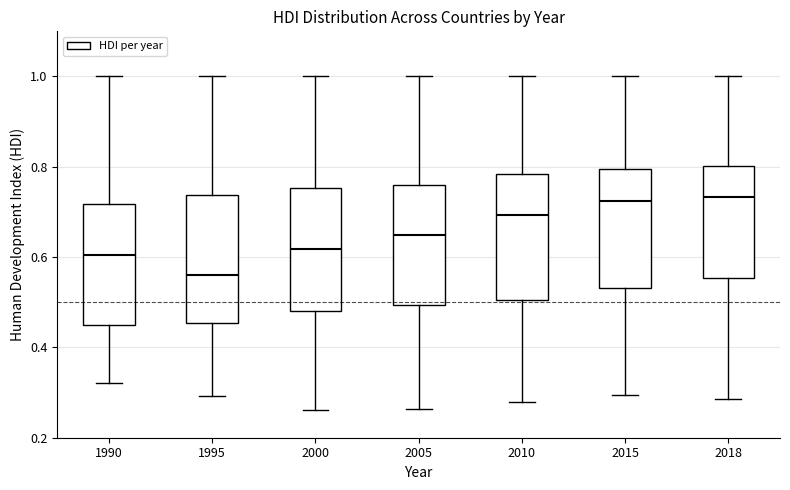

Which box's median line is the lowest?

1995